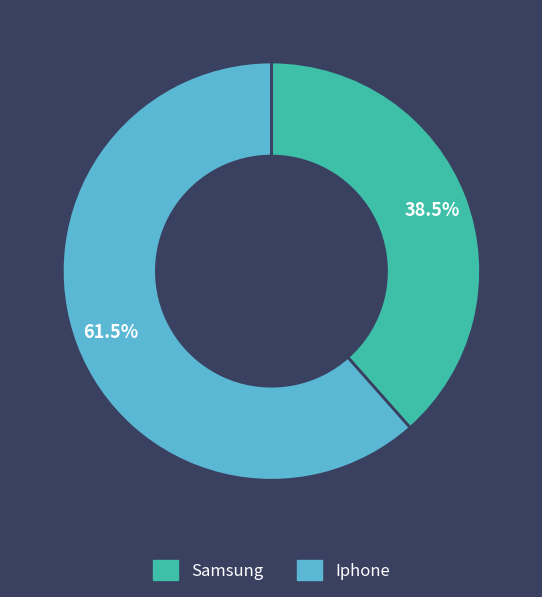

Do Samsung and Iphone together represent more than half of the pie?

Yes